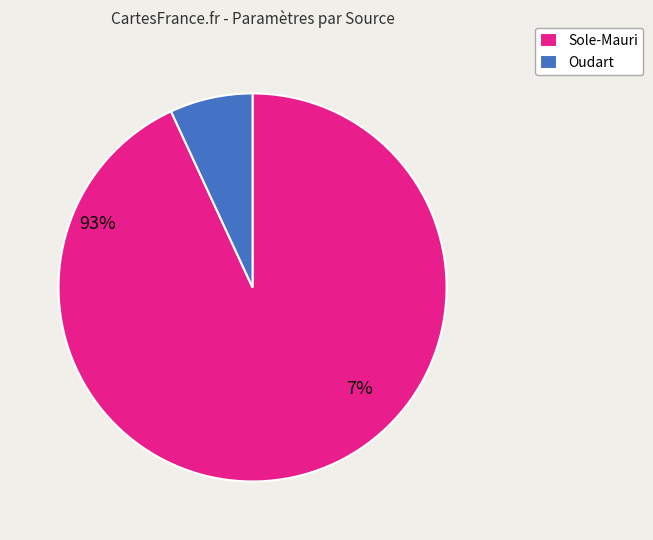

How many slices are in this pie chart?

2